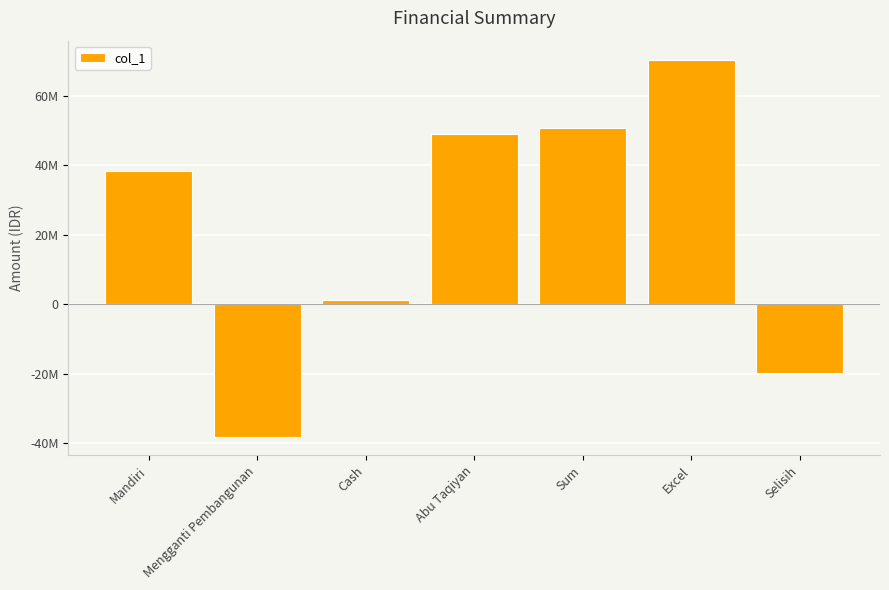

Reading left to right, transcribe all the data shown in this chart.

38350133	-38000000	1245000	49000000	50595133	70405500	-19810367